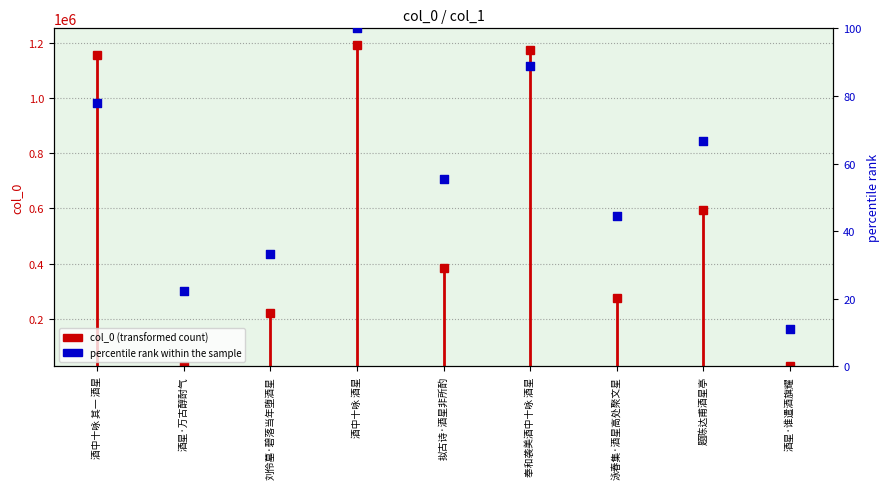

Which has a higher value, 奉和袭美酒中十咏 酒星 or 刘伶墓·碧落当年堕酒星?

奉和袭美酒中十咏 酒星